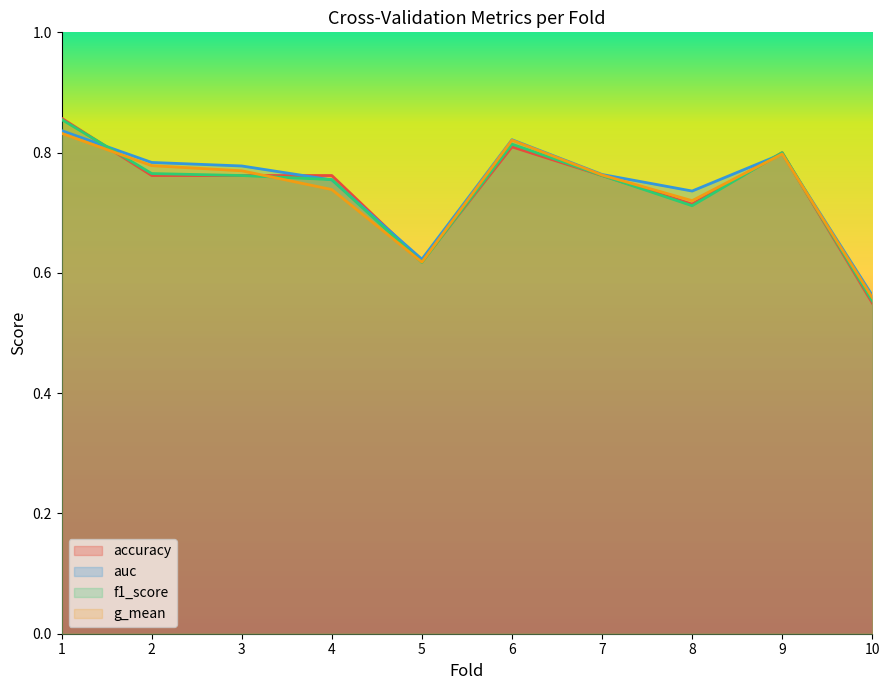

At which category does the chart reach its peak across all series?

1